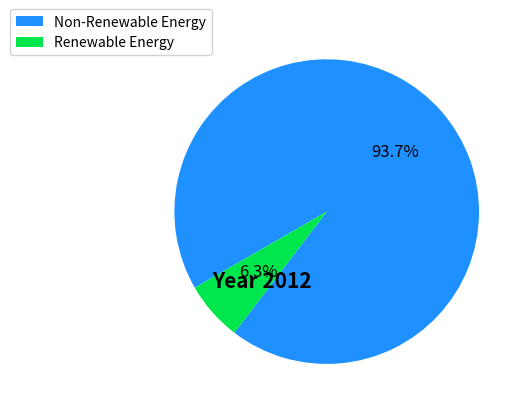

How many segments does this pie chart have?

2